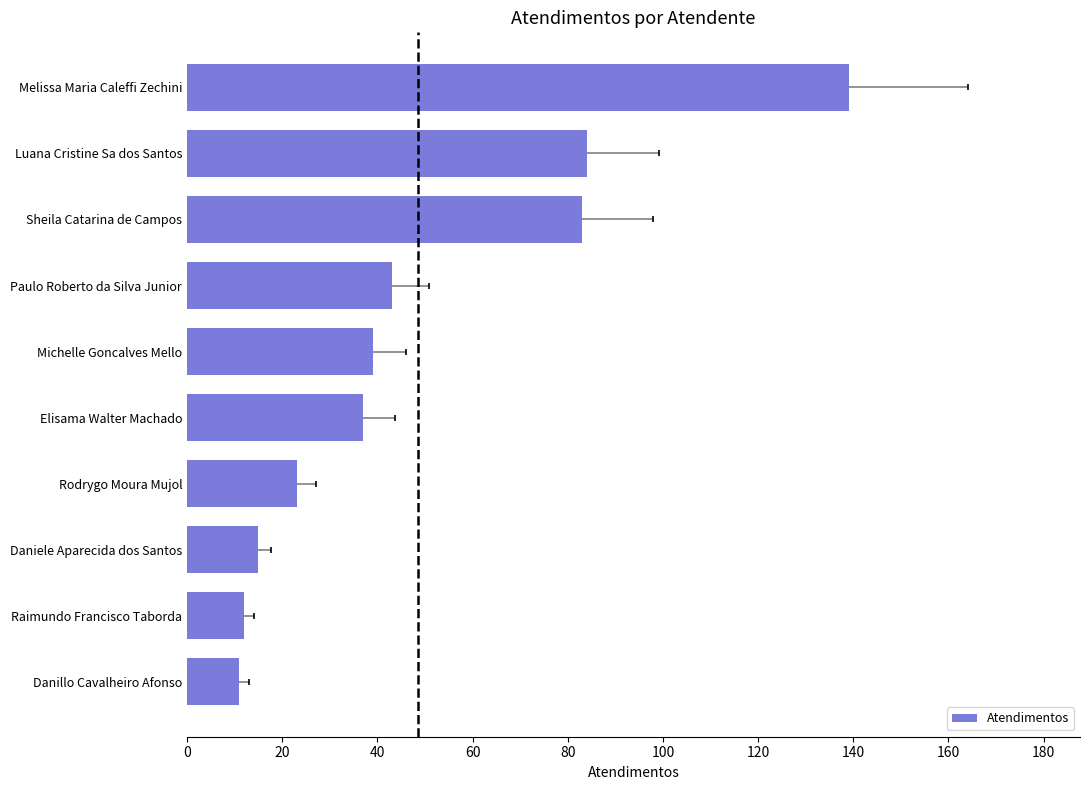

How many data points does each series have?

10